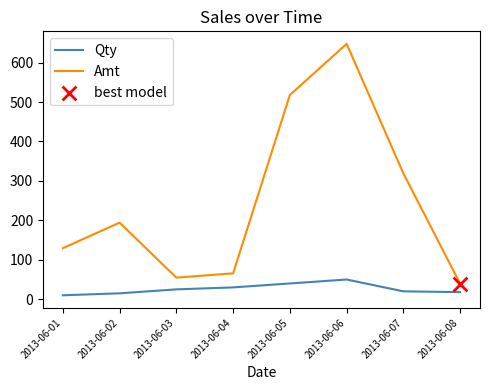

Which series has the largest total across all categories?

Amt